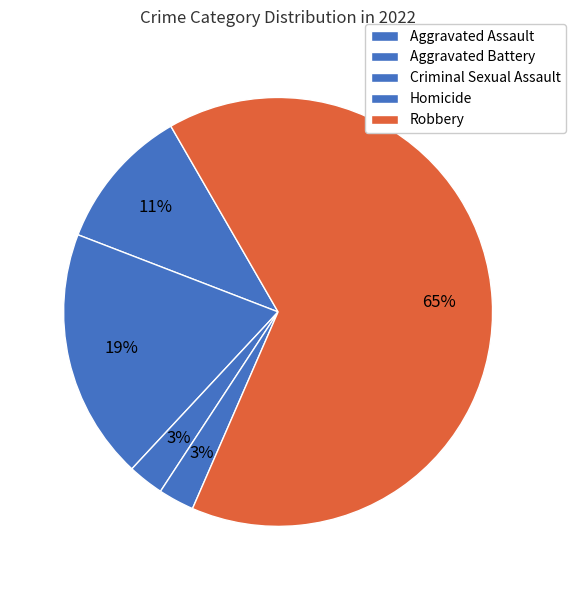

How much of the chart is everything except Homicide?

97.3%